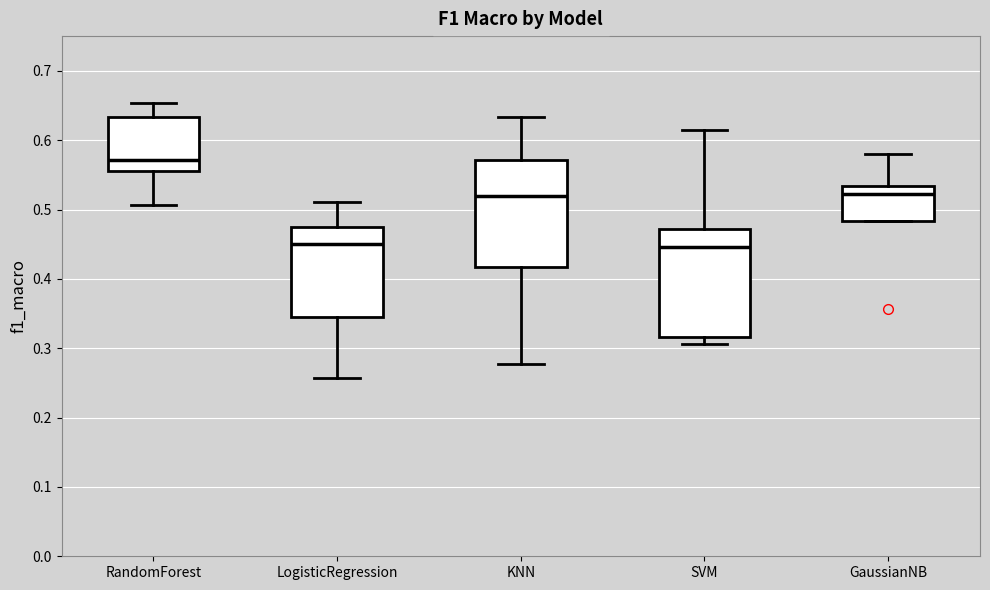

Reading left to right, transcribe this box plot: for each box, give where its median line is, the range the box spans, and where its two whiskers end, as read against the y-axis. The values are not printed on the chart, so give them approximately, as read against the axis.

RandomForest: median 0.57, box 0.56 to 0.63, whiskers 0.51 to 0.65
LogisticRegression: median 0.45, box 0.35 to 0.48, whiskers 0.26 to 0.51
KNN: median 0.52, box 0.42 to 0.57, whiskers 0.28 to 0.63
SVM: median 0.45, box 0.32 to 0.47, whiskers 0.31 to 0.62
GaussianNB: median 0.52, box 0.48 to 0.53, whiskers 0.48 to 0.58